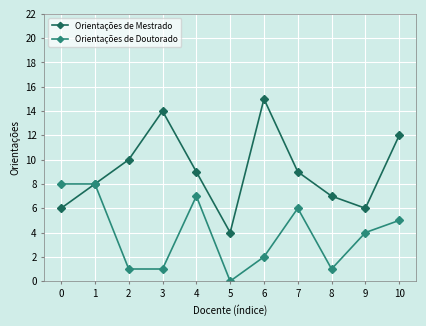

What is the greatest value displayed?

15